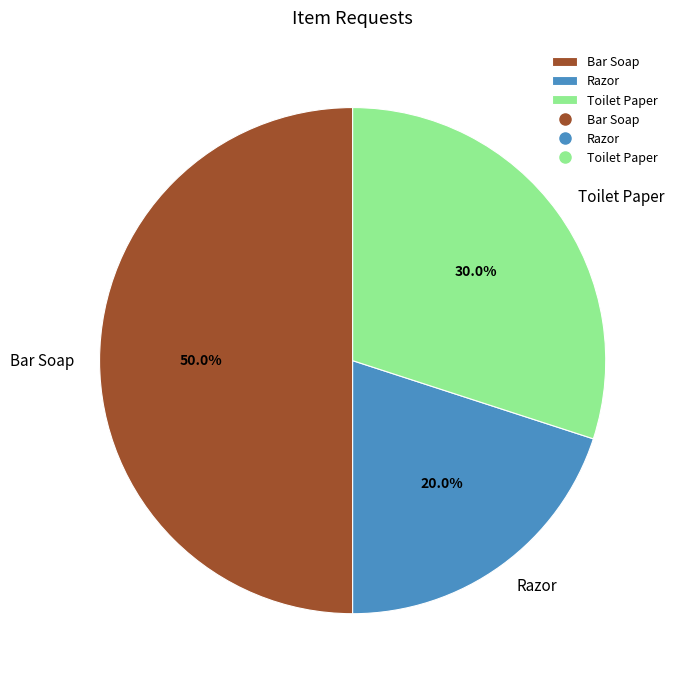

Which has a higher value, Bar Soap or Razor?

Bar Soap